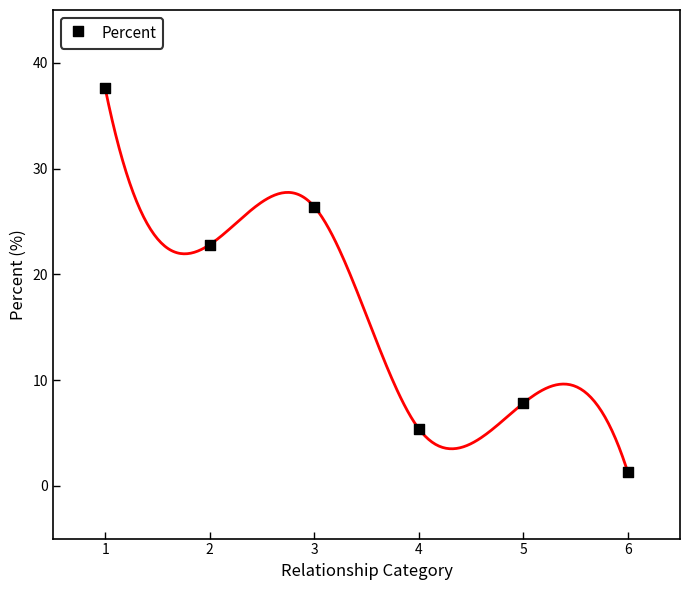

What is the average Y value?

16.9